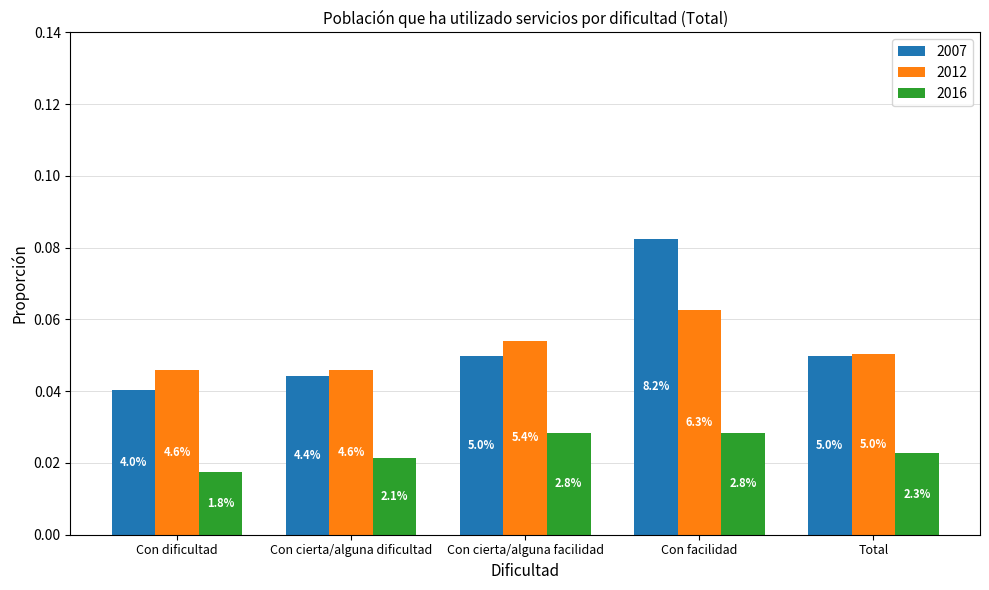

What are all the series names shown in the legend?

2007, 2012, 2016